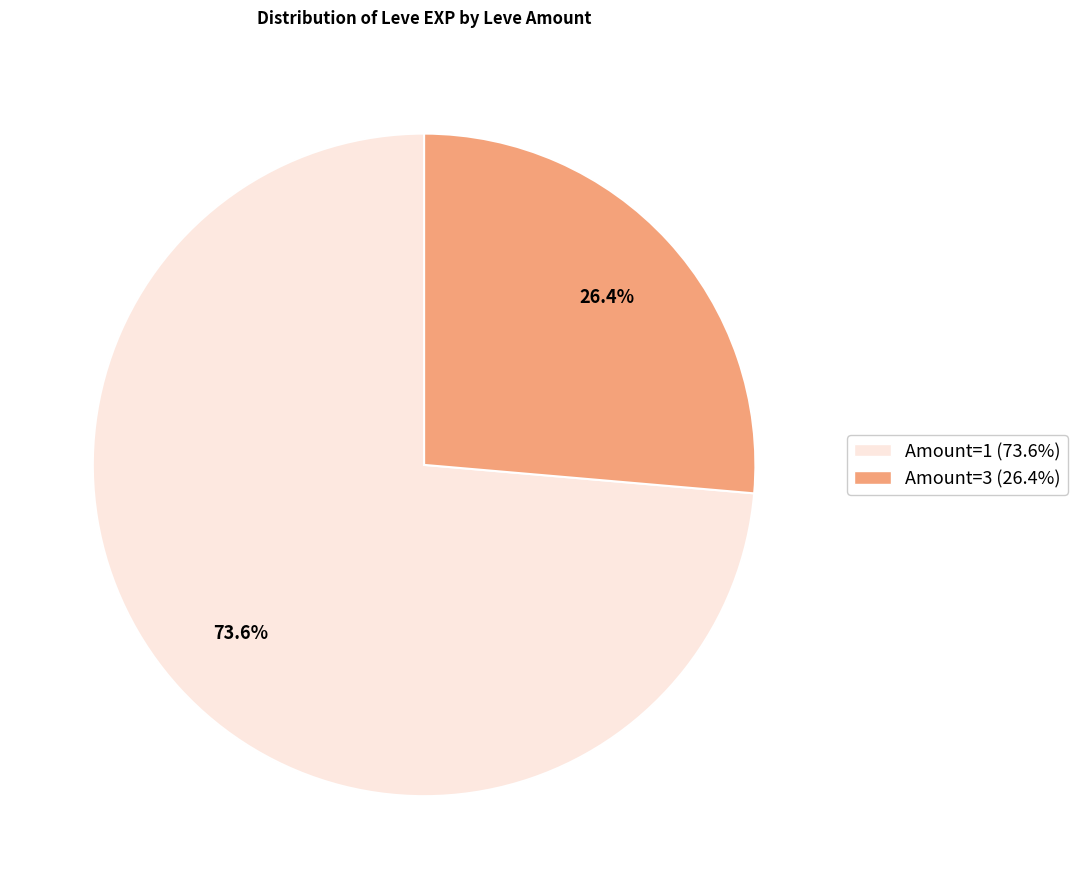

Does any single category account for the majority?

Yes